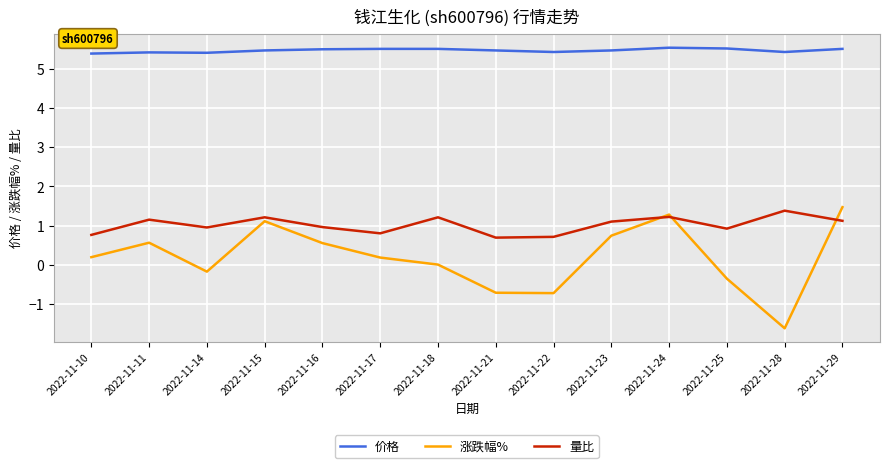

What is the difference between the highest and lowest values at 2022-11-17?

5.3